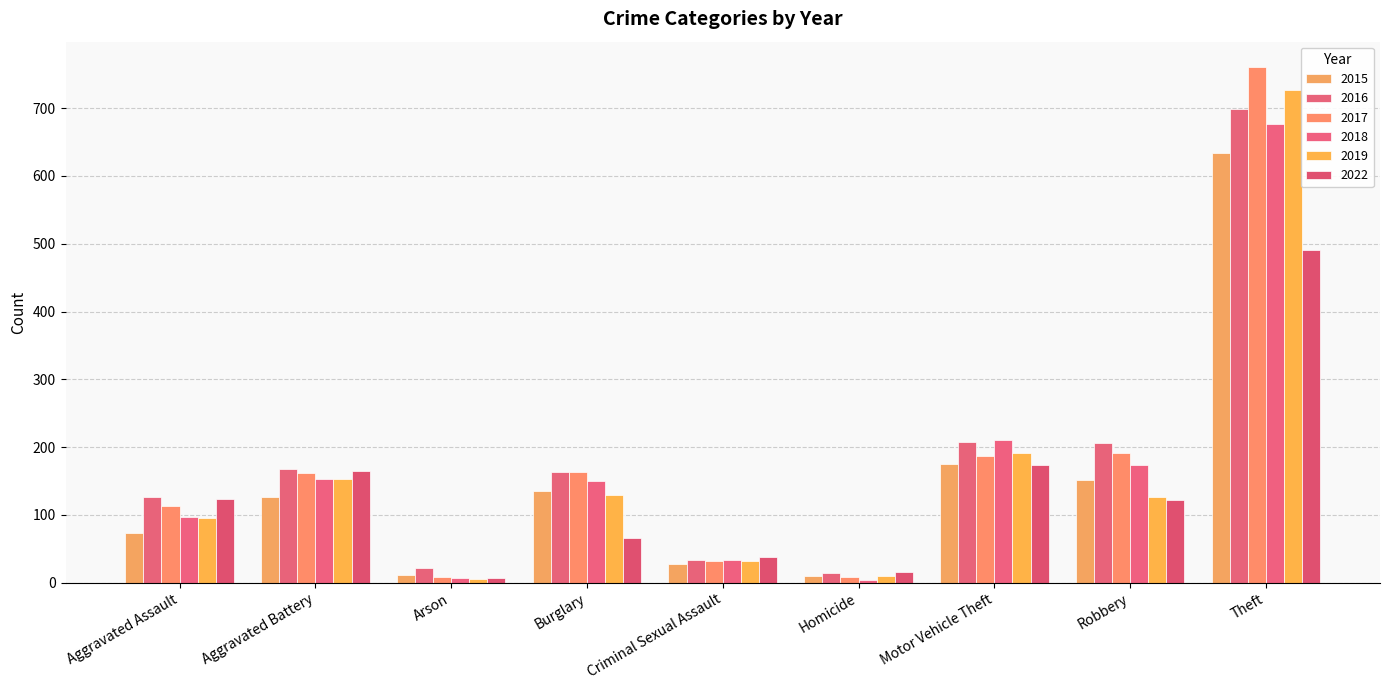

Is the value of 2015 at Aggravated Assault greater than the value of 2017 at Aggravated Assault?

No